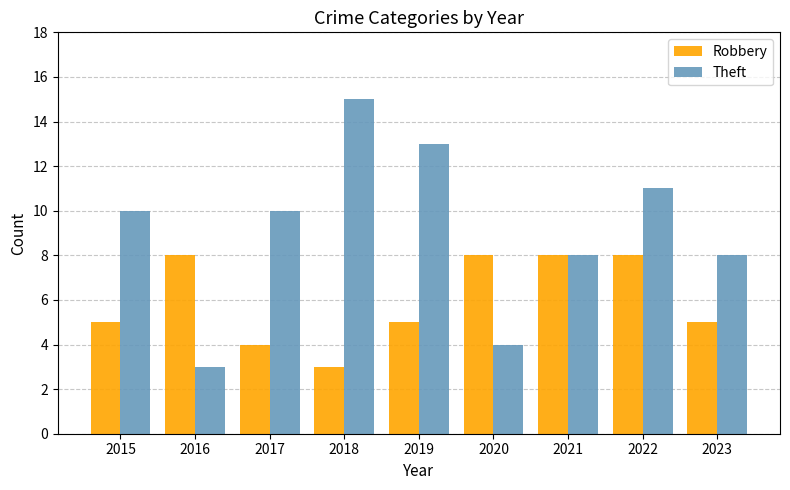

Read the Robbery value at 2018.

3